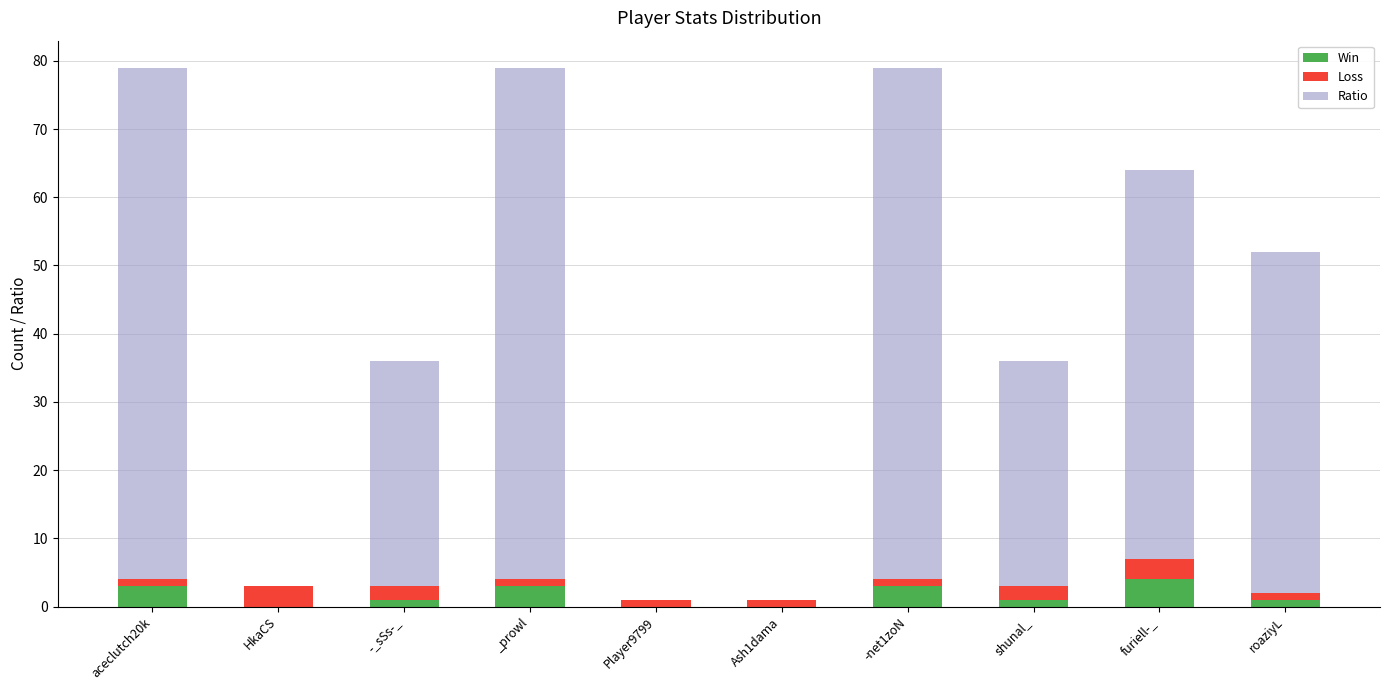

True or false: Win has a value of 3 at aceclutch20k.

True